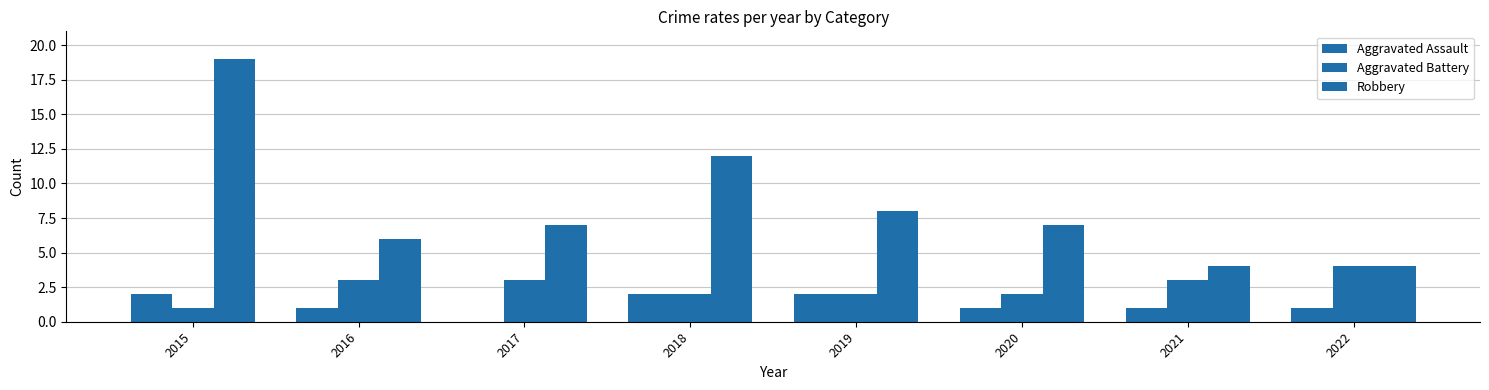

Is it true that Aggravated Assault equals 2 at 2020?

False